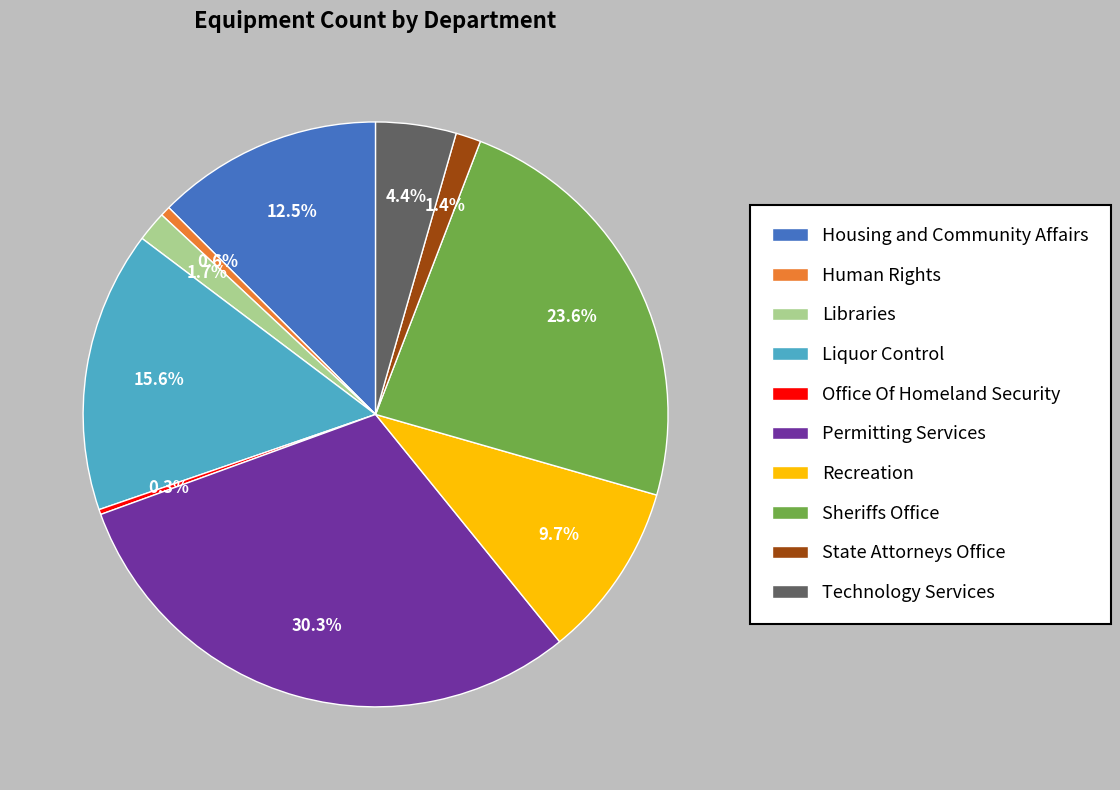

How many slices are in this pie chart?

10